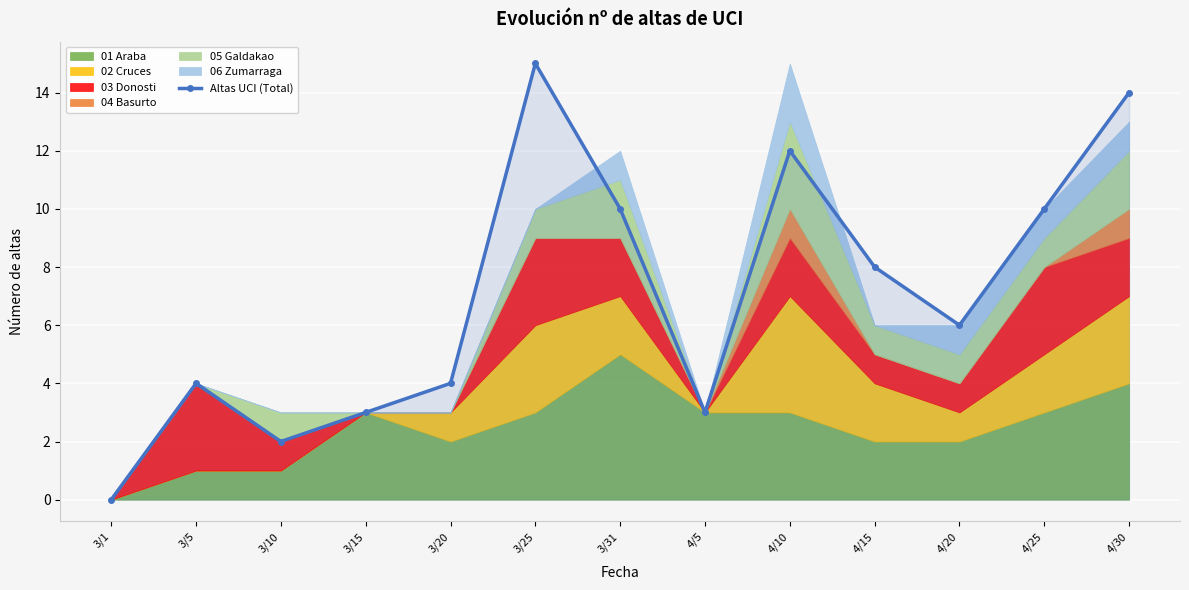

What is the difference between the values at 4/10 and 4/30?

2